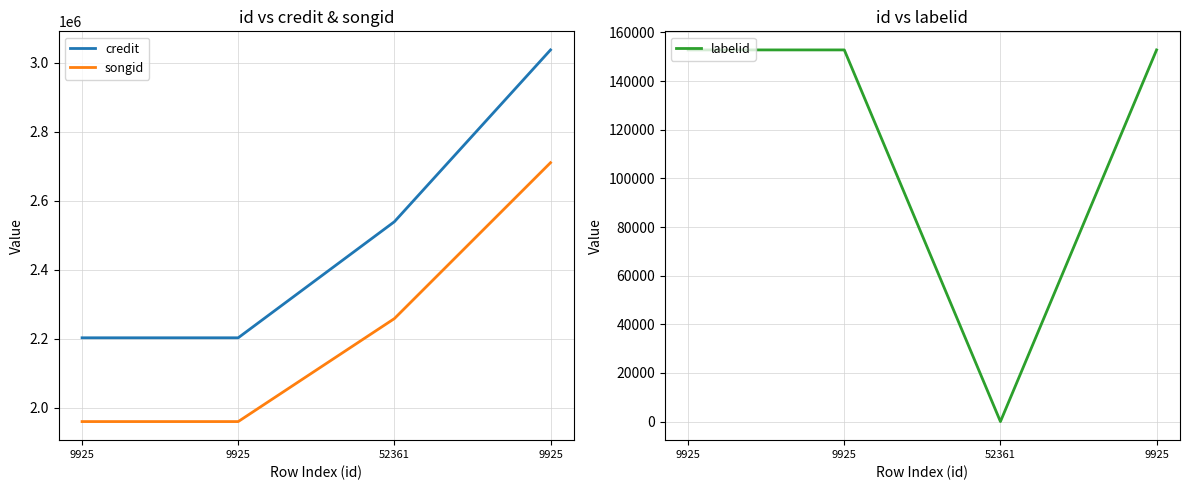

The value of labelid at 52361 is -1. True or false?

True